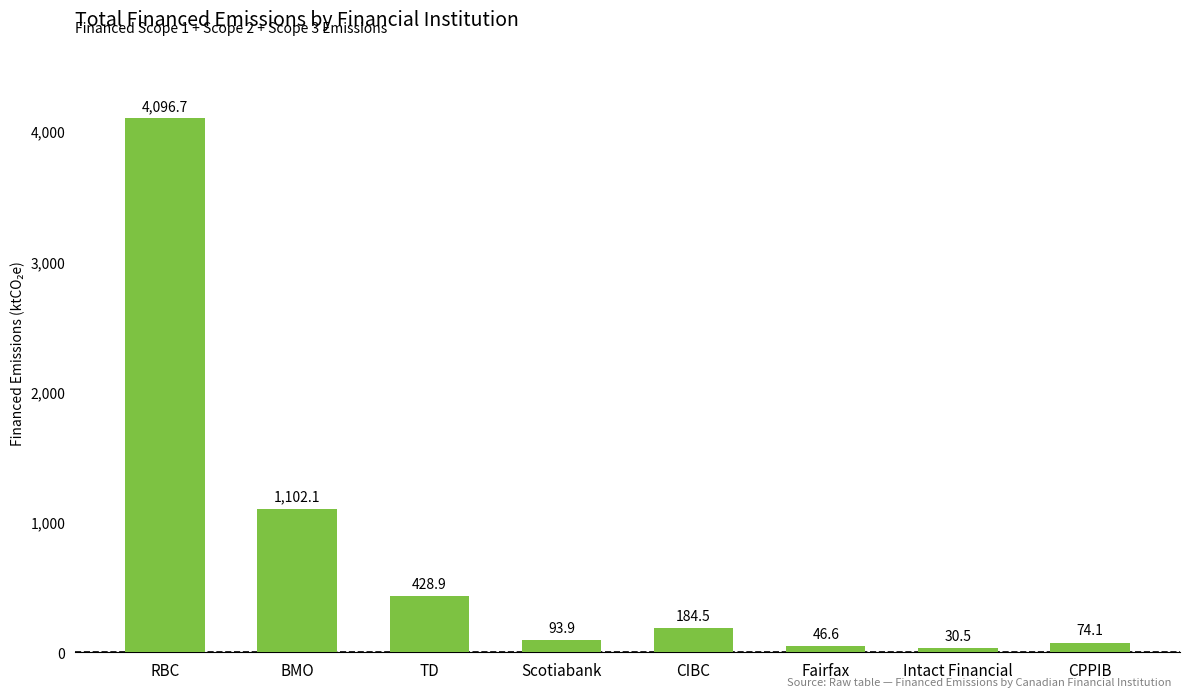

How many bars are there in total?

8